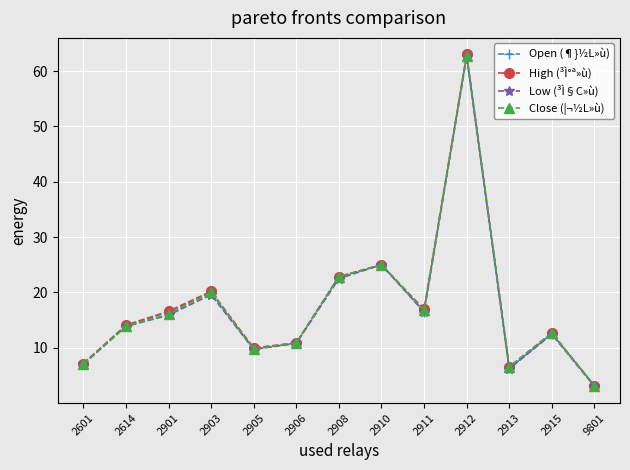

Rank the categories by Low (³Ì§C»ù) value from lowest to highest.

9801, 2913, 2601, 2905, 2906, 2915, 2614, 2901, 2911, 2903, 2908, 2910, 2912